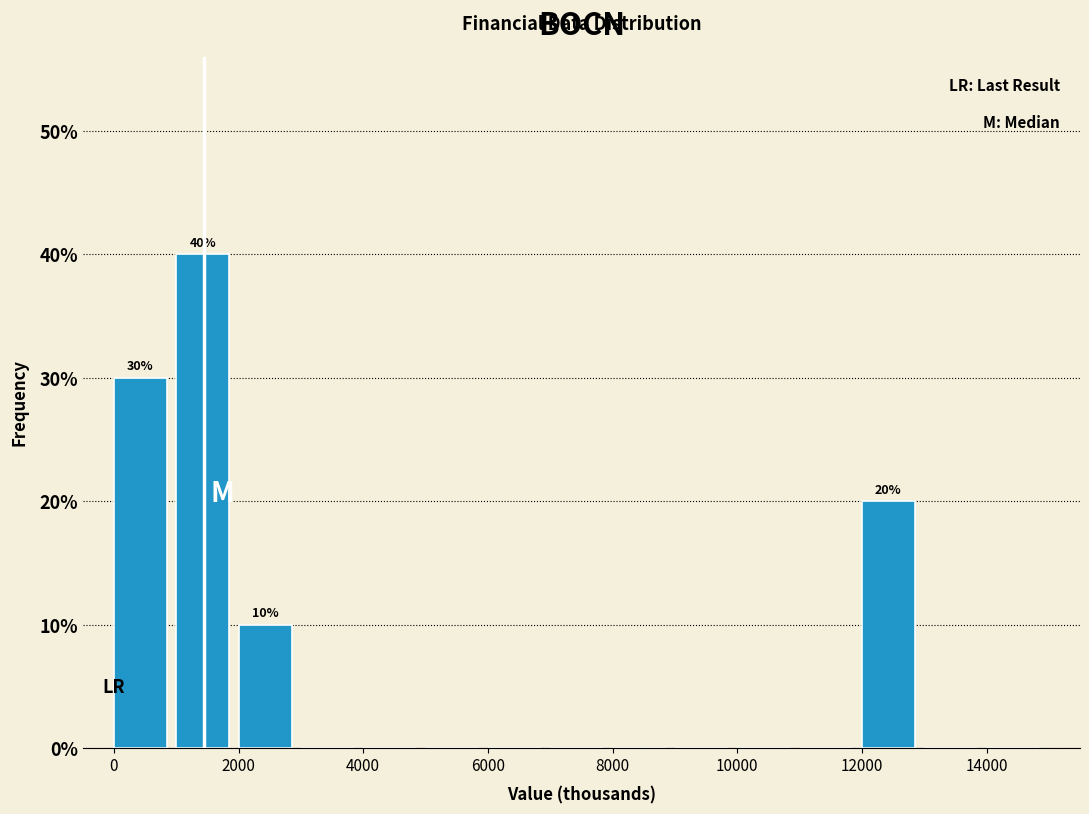

Over which range of the x-axis is the bar tallest?

1000 to 2000